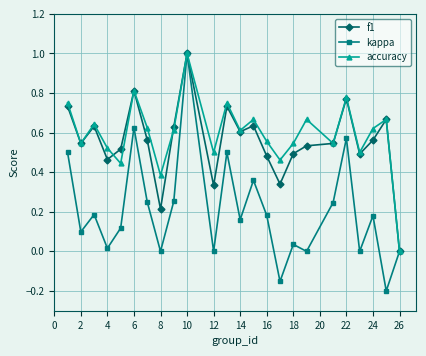

True or false: accuracy has more than 1 interior local peaks.

True